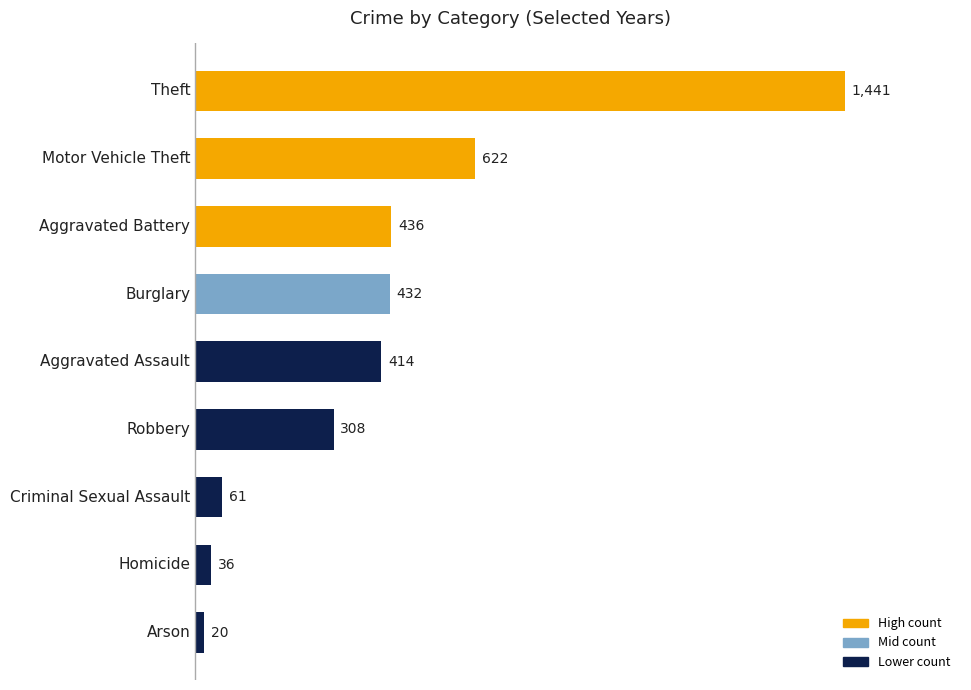

What is the value of the 8th bar from the top?

36